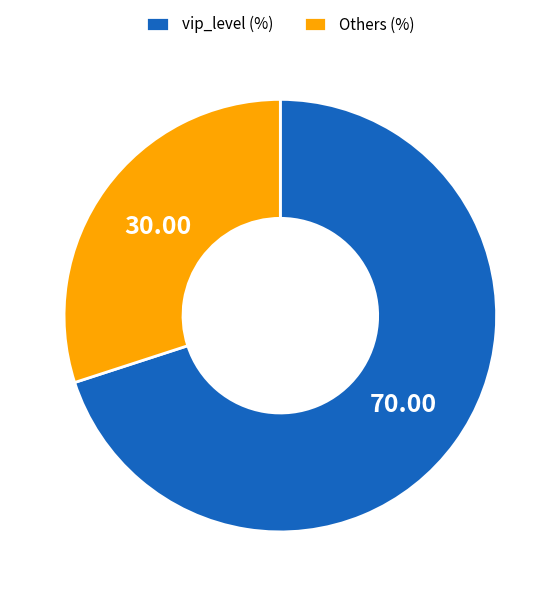

Is the sum of vip_level (%) and Others (%) greater than half?

Yes